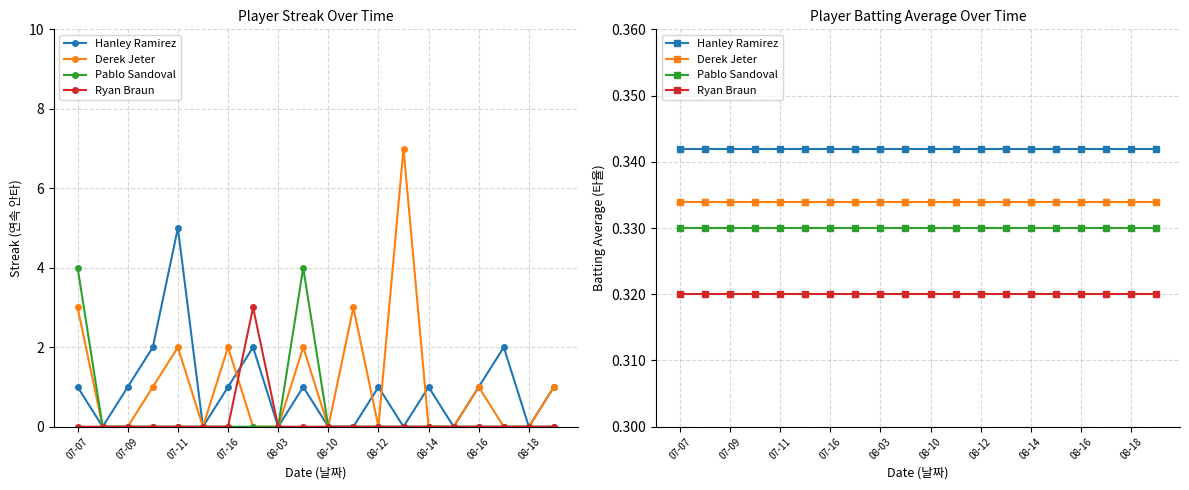

Which category has the lowest value across all series?

07-07